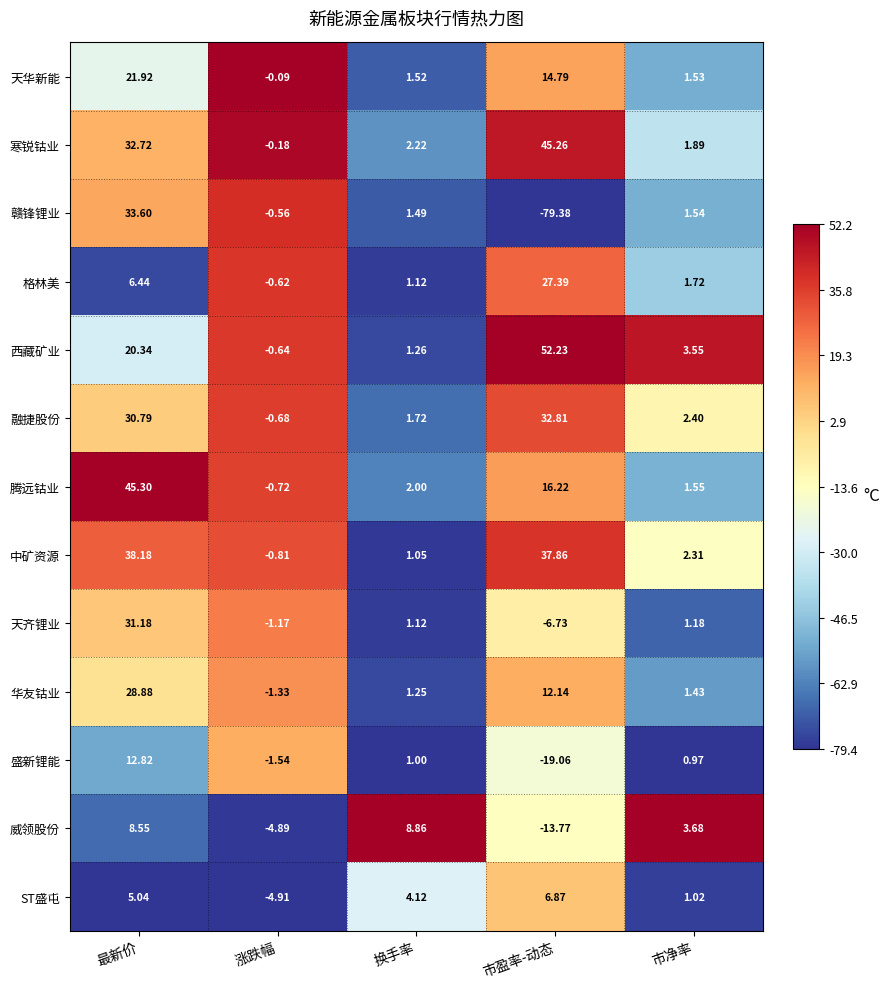

At which category does the chart reach its peak across all series?

市盈率-动态